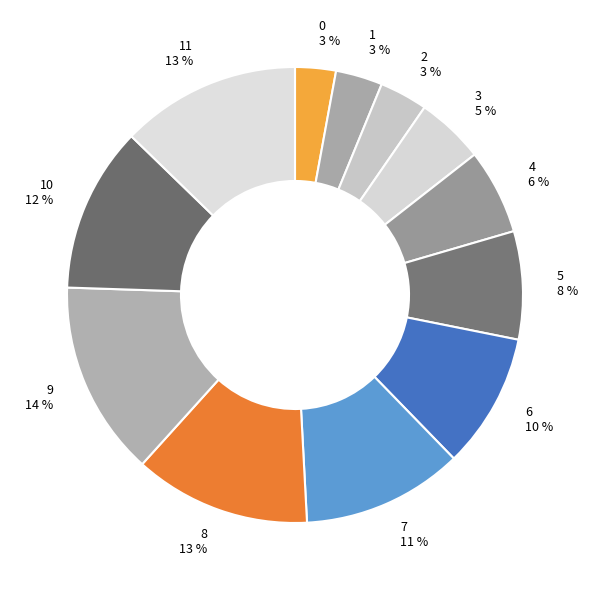

Do 8 and 2 together represent more than half of the pie?

No